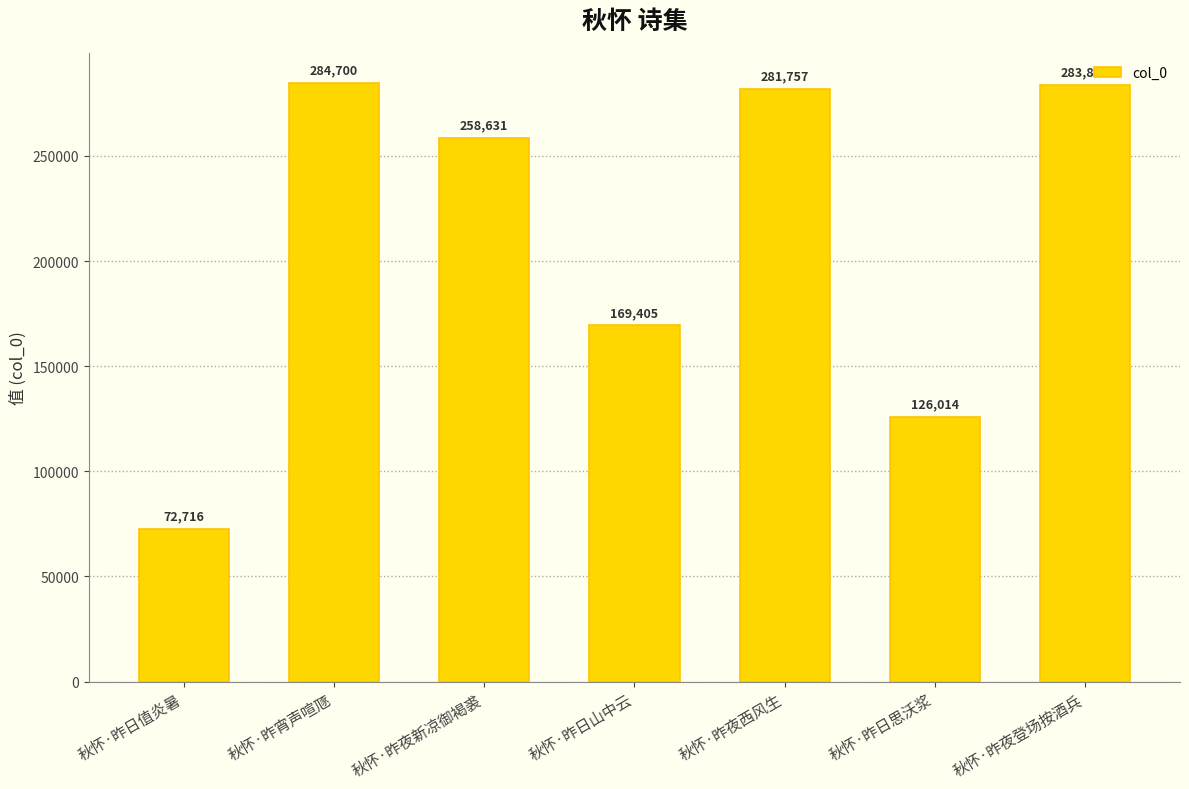

Reading left to right, extract all data points from this chart.

秋怀·昨日值炎暑=72716	秋怀·昨宵声喧豗=284700	秋怀·昨夜新凉御褐裘=258631	秋怀·昨日山中云=169405	秋怀·昨夜西风生=281757	秋怀·昨日思沃浆=126014	秋怀·昨夜登场按酒兵=283896